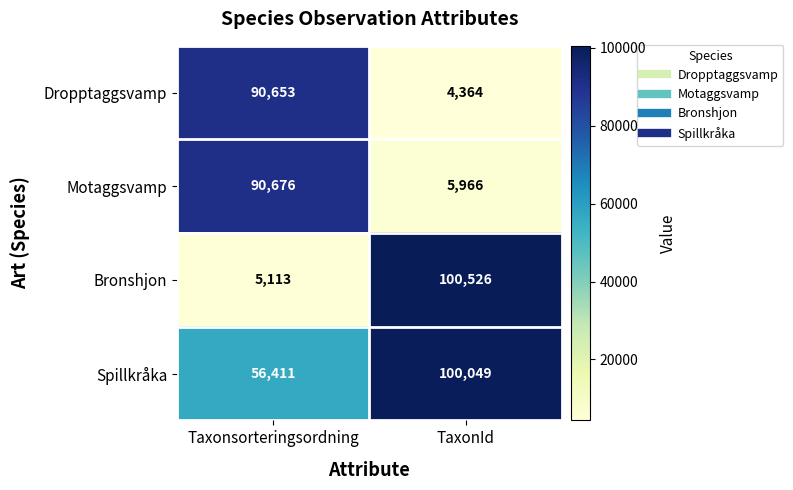

At which category is the sum across all series the highest?

Taxonsorteringsordning